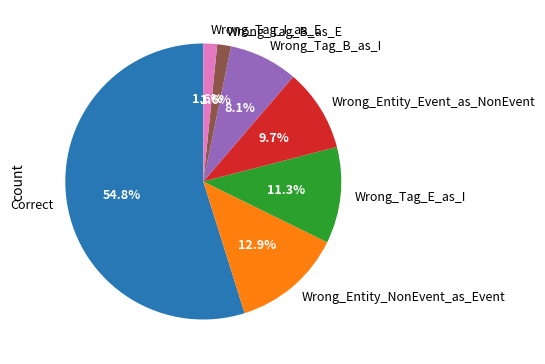

To the nearest percent, what is the combined percentage of Wrong_Tag_B_as_I and Wrong_Tag_B_as_E?

10%